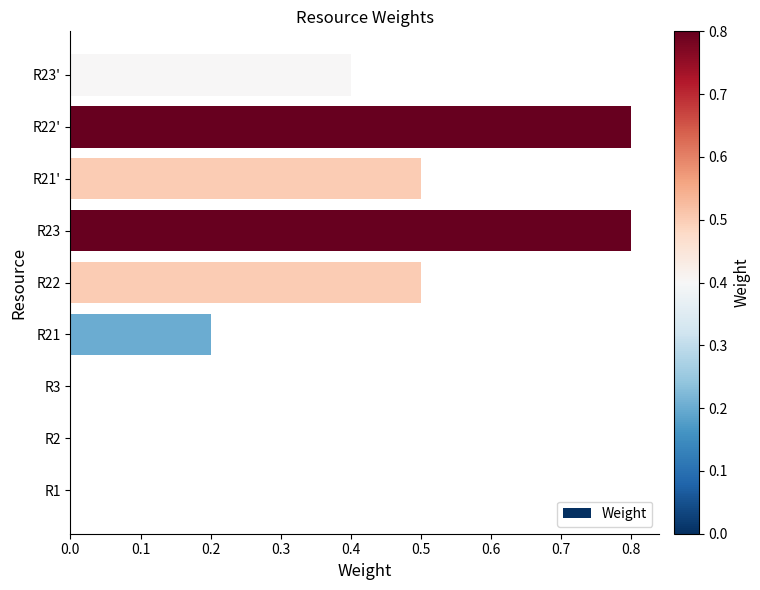

Between R1 and R23', which is larger?

R23'